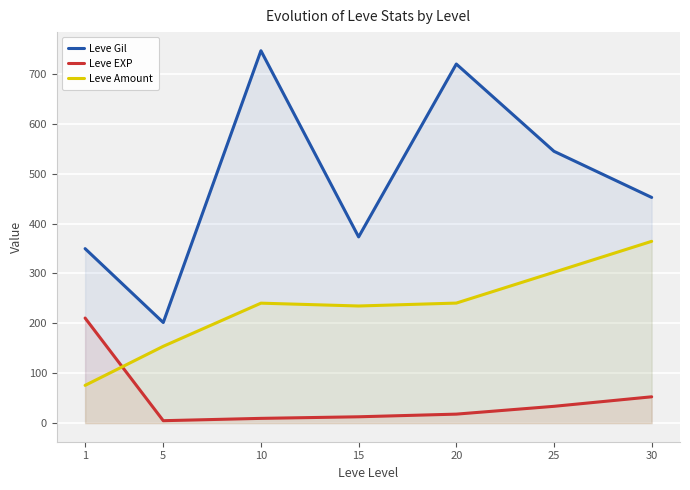

What is the value of the Leve Gil point at the 3rd from the left?

746.7